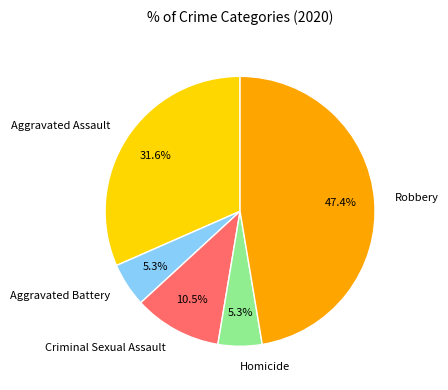

Approximately how many times larger is the value at Aggravated Battery compared to Criminal Sexual Assault?

0.5